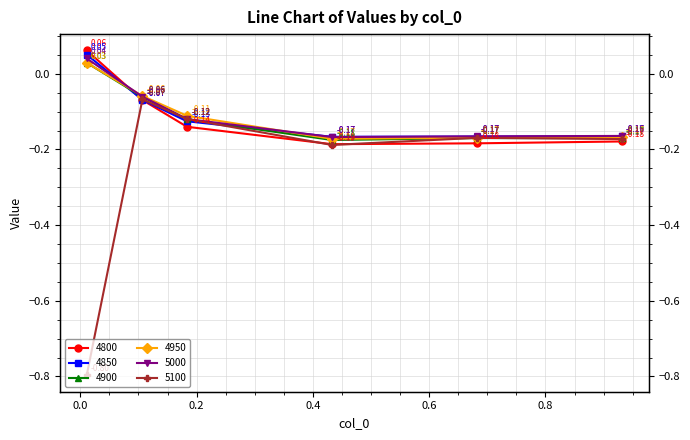

How many lines are shown in the chart?

6